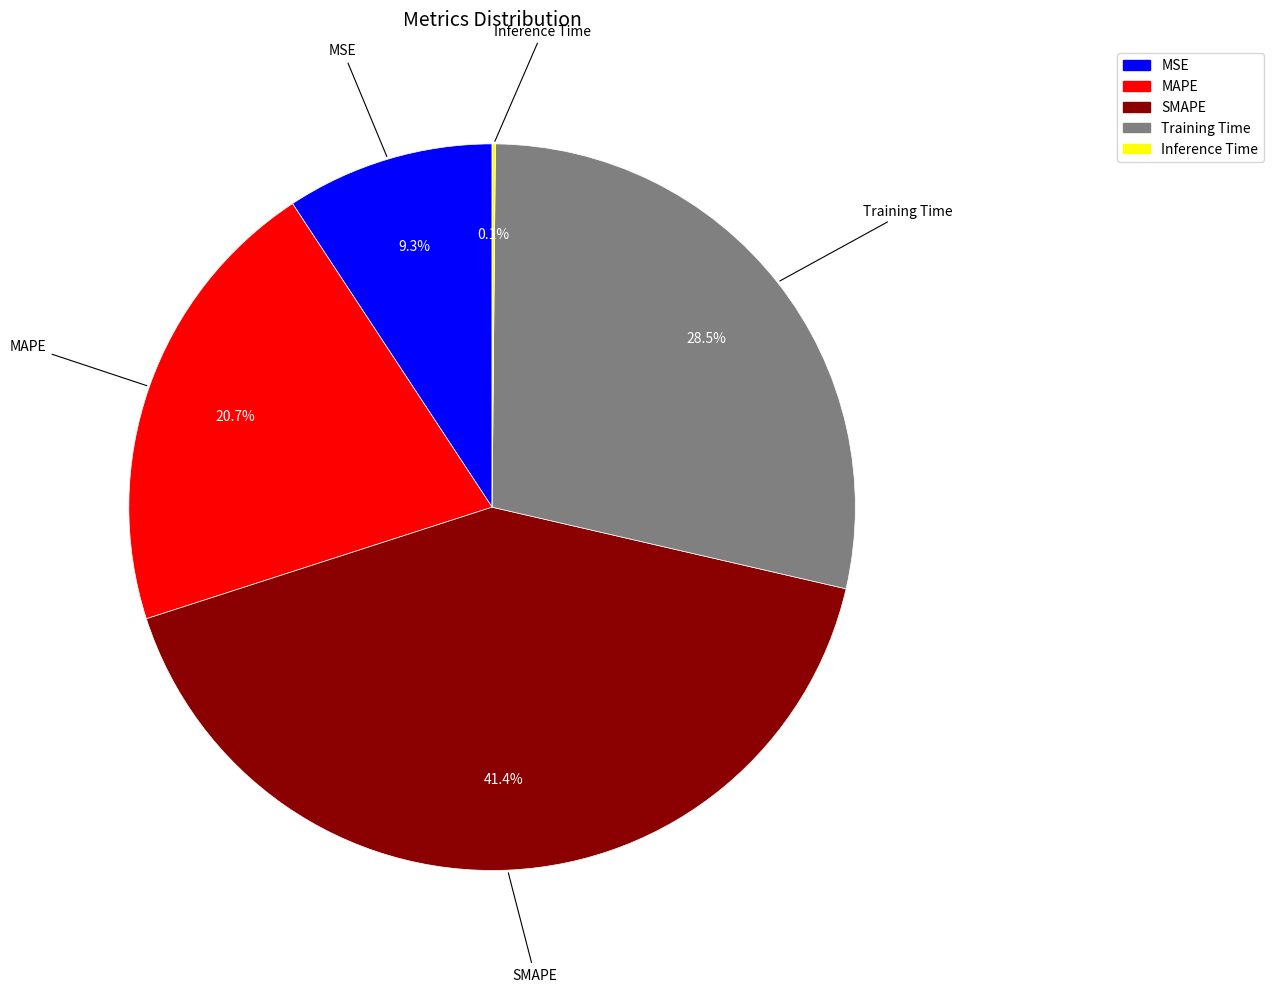

Combined, what portion of the pie is MAPE and Training Time?

49.2%